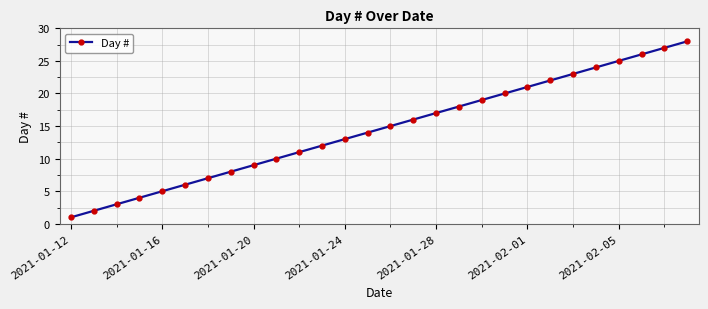

What is the maximum value shown in the chart?

28